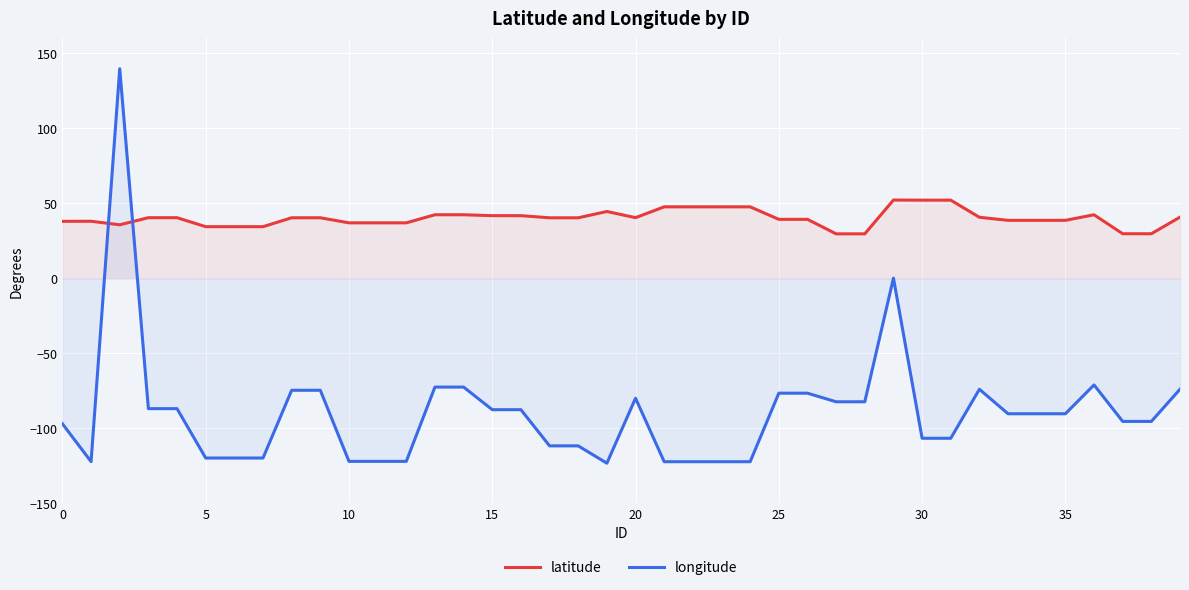

How many interior local valleys does the latitude series have?

2